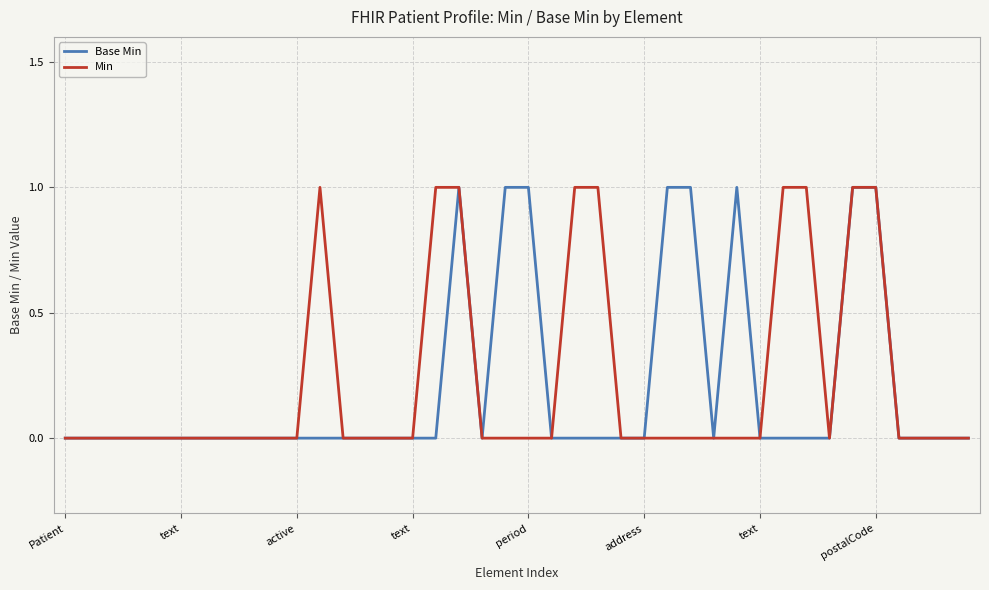

What are all the series names shown in the legend?

Base Min, Min